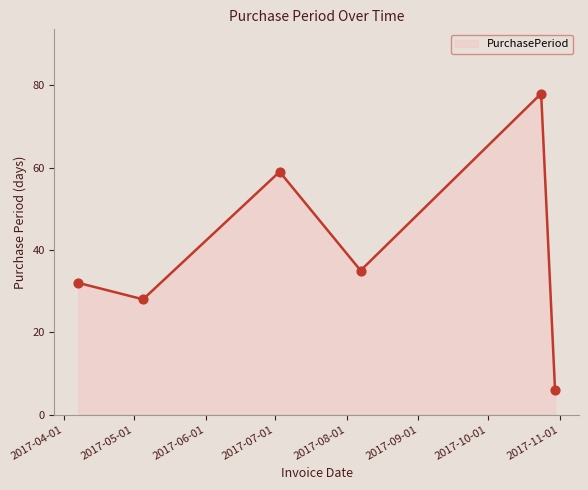

What is the smallest value displayed?

6